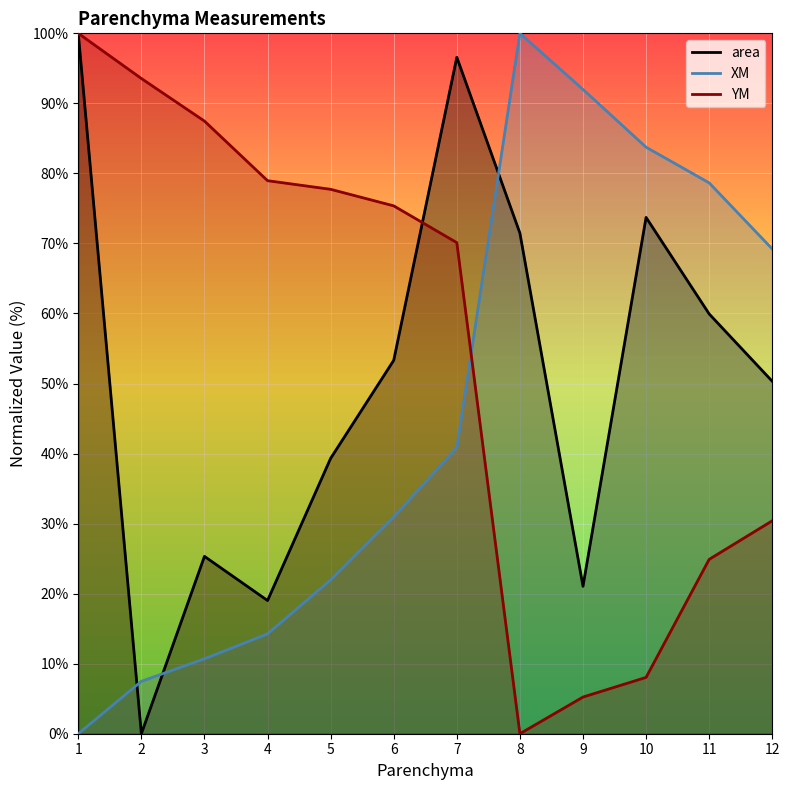

What is the average value of the YM series?

54.3